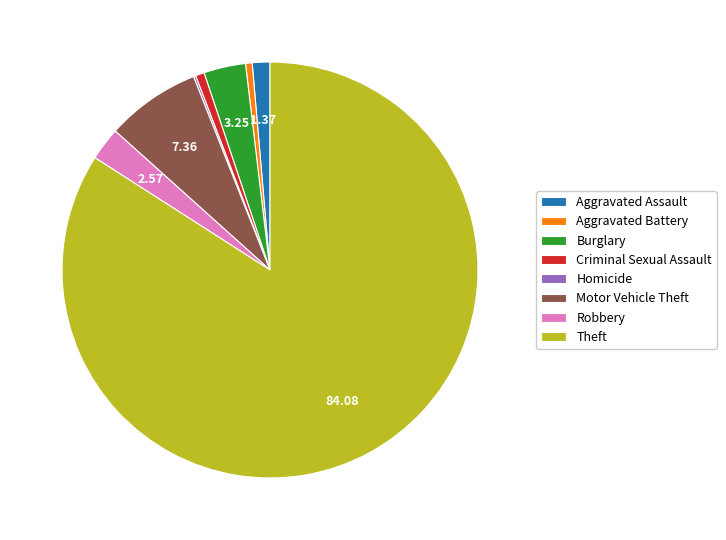

What is the ratio of the value at Robbery to the value at Aggravated Assault?

1.9